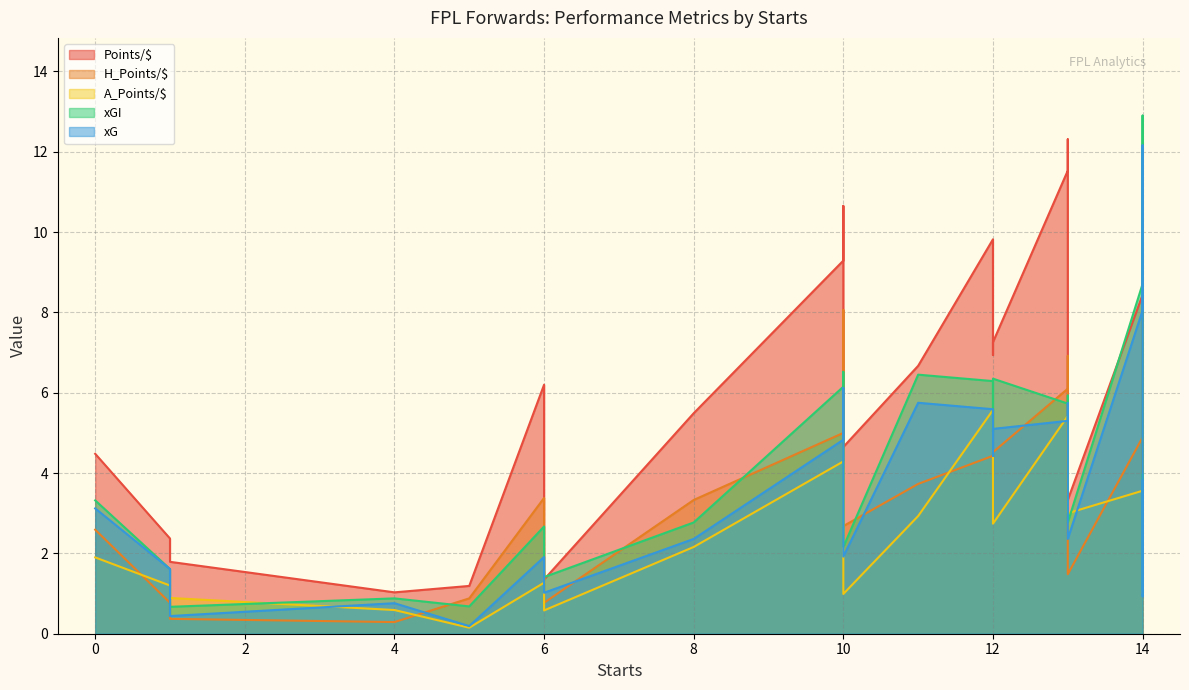

The H_Points/$ series shows 0.5 at G.Jesus. True or false?

False